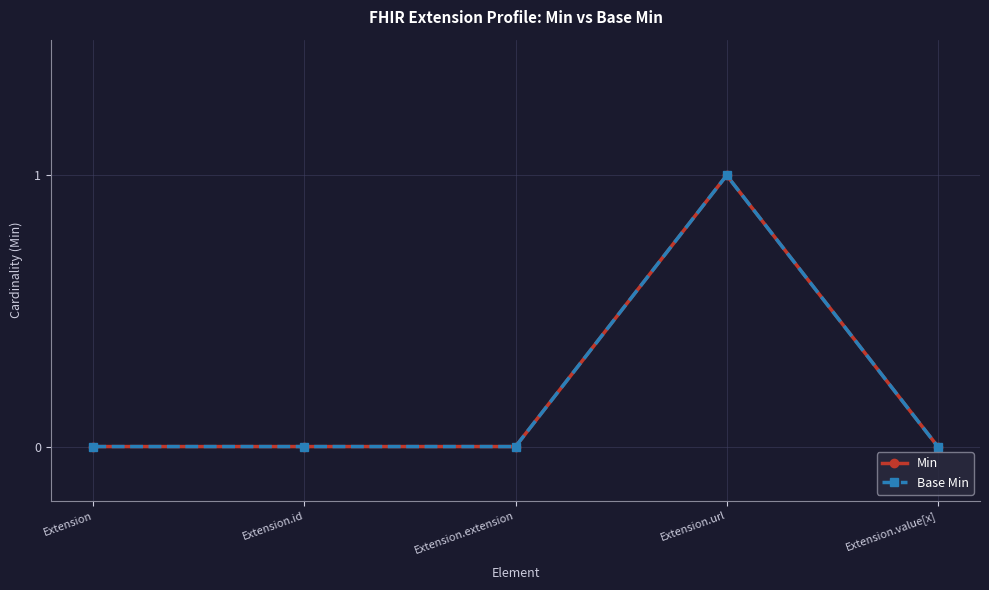

Which category has the highest value in the Base Min series?

Extension.url